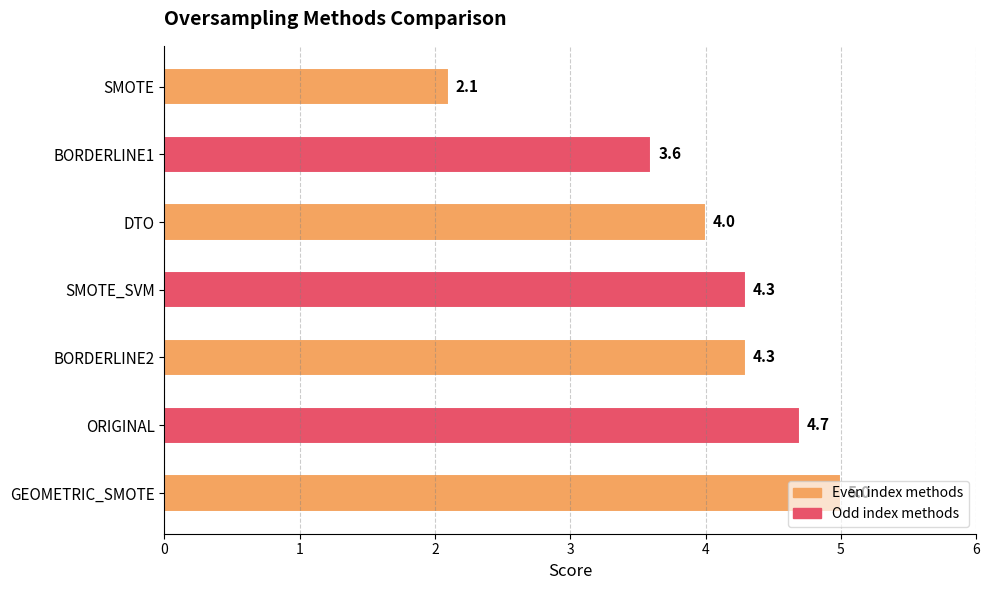

Between BORDERLINE1 and SMOTE, which is larger?

BORDERLINE1